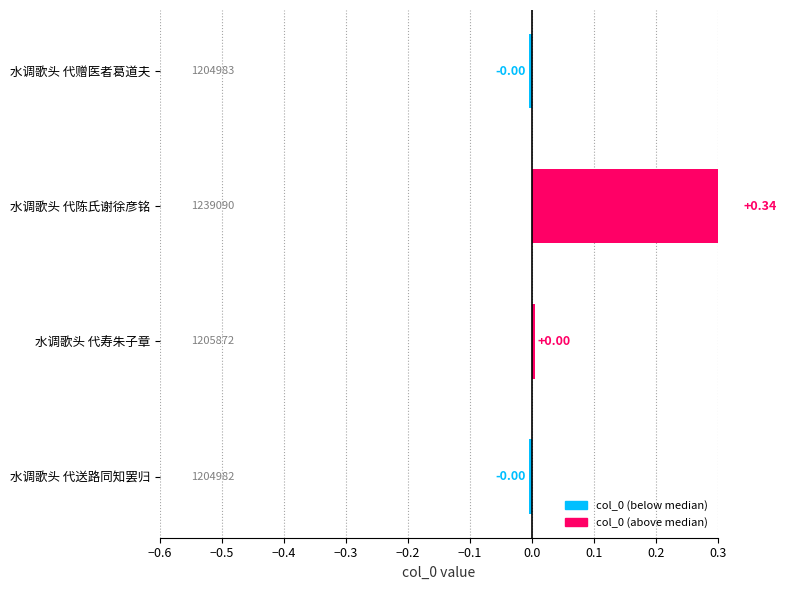

What is the difference between the maximum and minimum values?

0.3